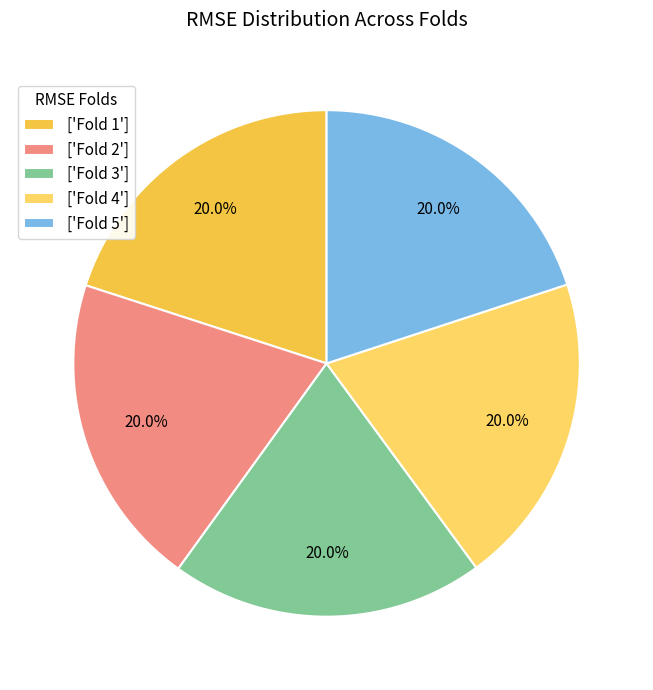

How many slices are in this pie chart?

5